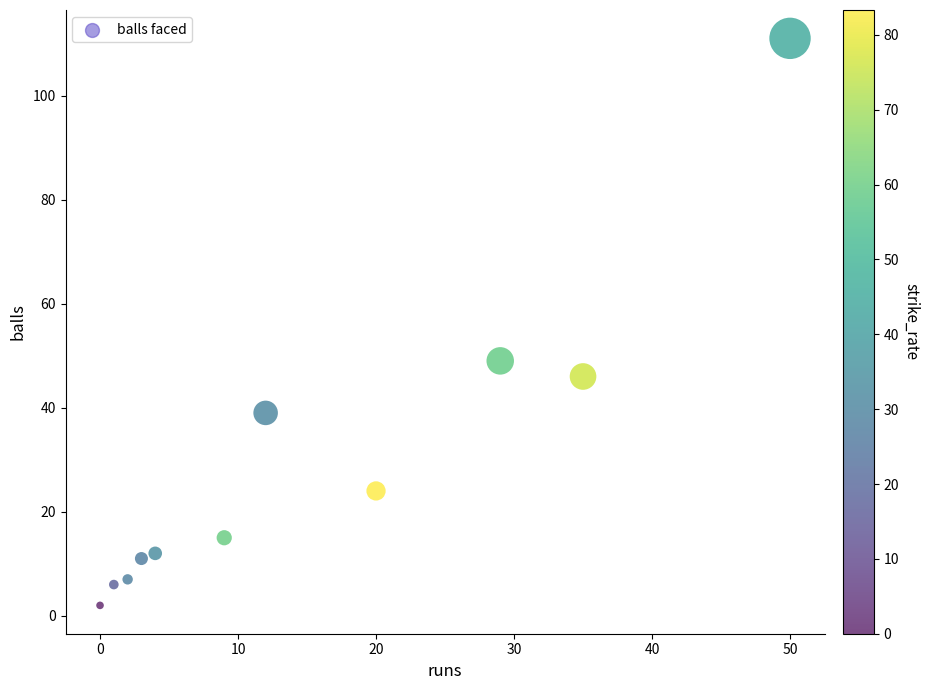

What is the average Y value?

29